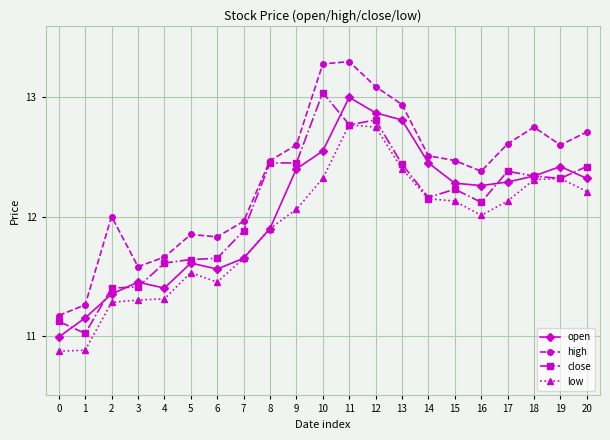

Which series has the largest total across all categories?

high